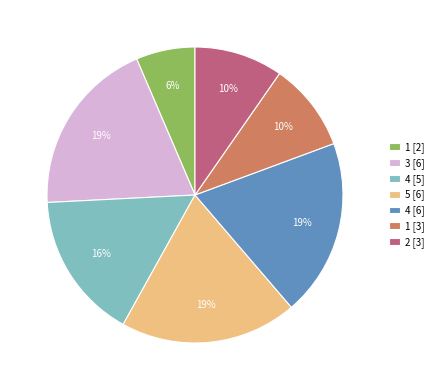

Is there any slice that represents more than half of the pie?

No